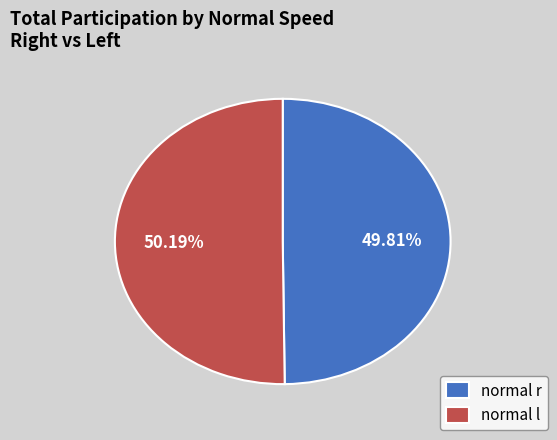

Is the sum of normal l and normal r greater than half?

Yes